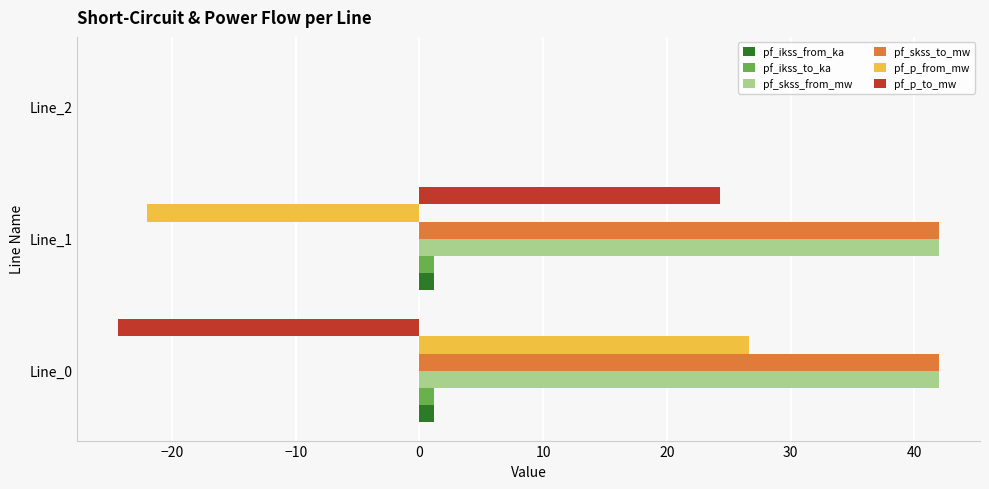

True or false: pf_p_from_mw has a value of 16.2 at Line_0.

False